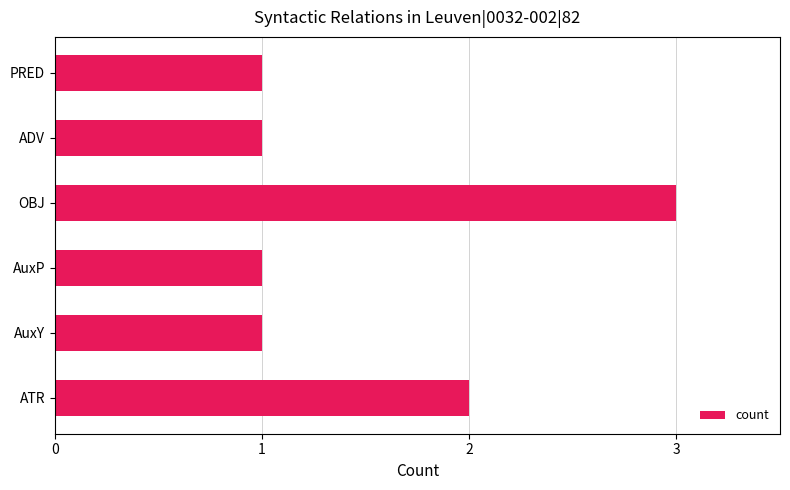

What is the sum of all values?

9